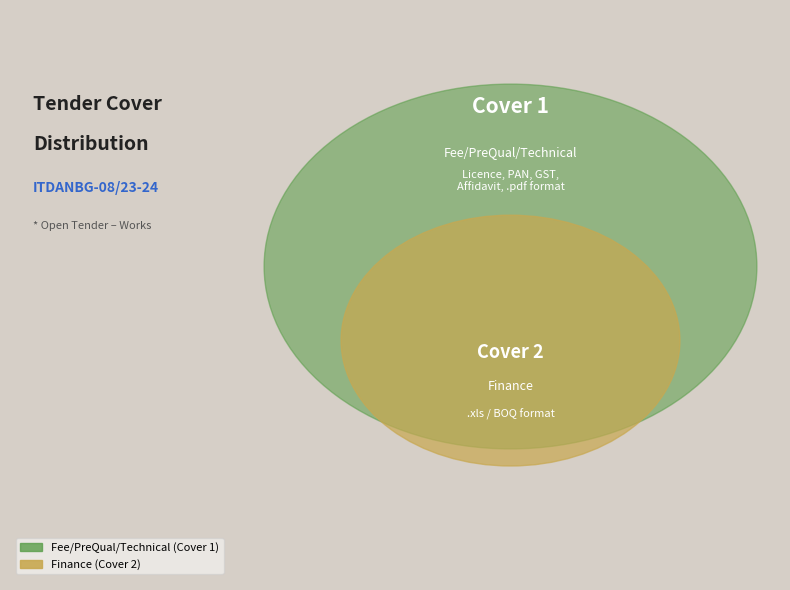

Combined, do Fee/PreQual/Technical and Finance account for over 50%?

Yes